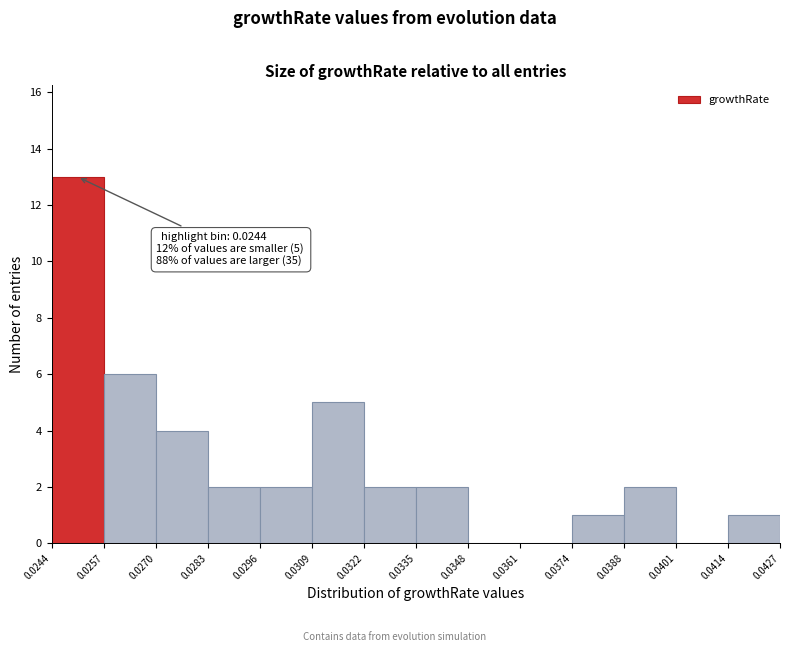

Over which range of the x-axis is the bar tallest?

0.0244 to 0.0257